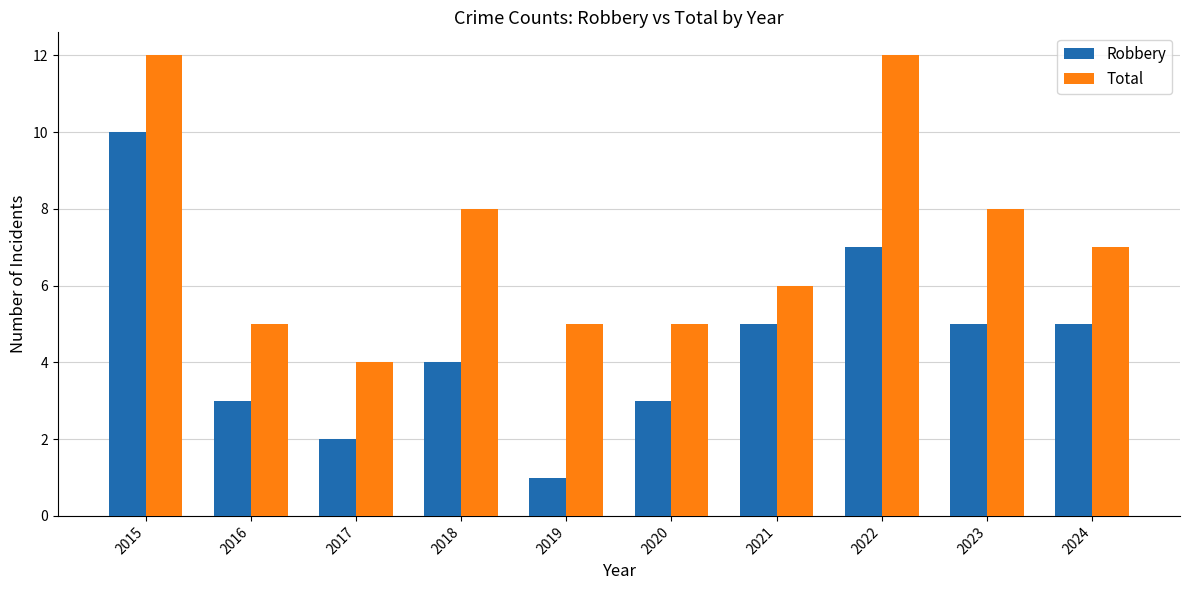

What are all the series names shown in the legend?

Robbery, Total